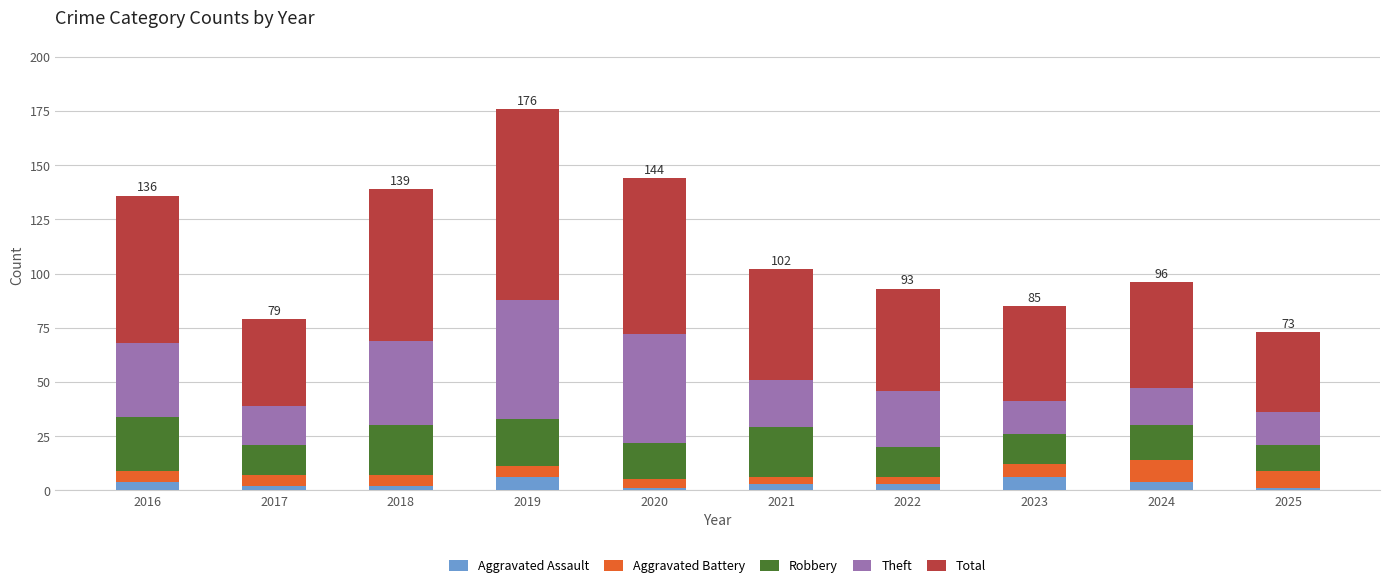

The Aggravated Assault series shows 2 at 2018. True or false?

True